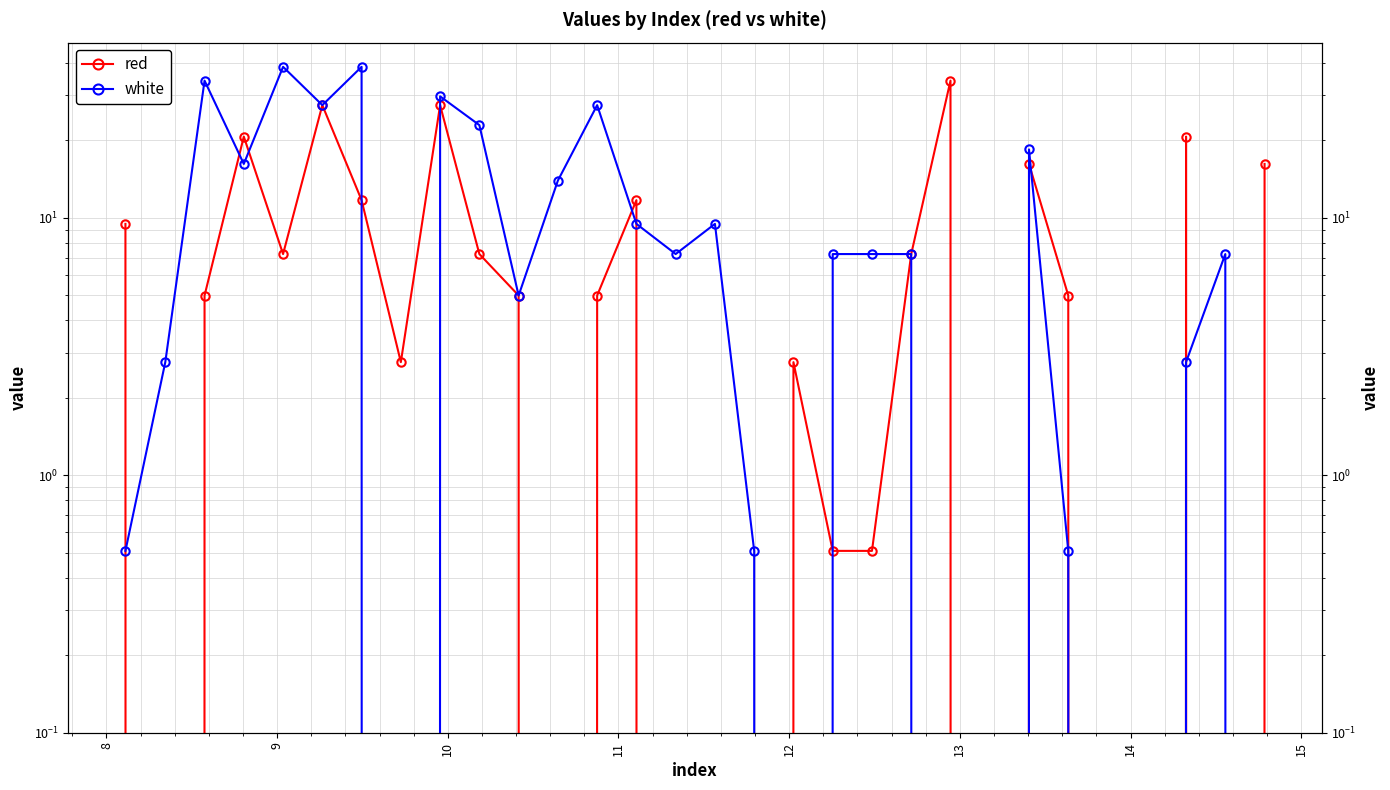

Which series has the largest total across all categories?

white